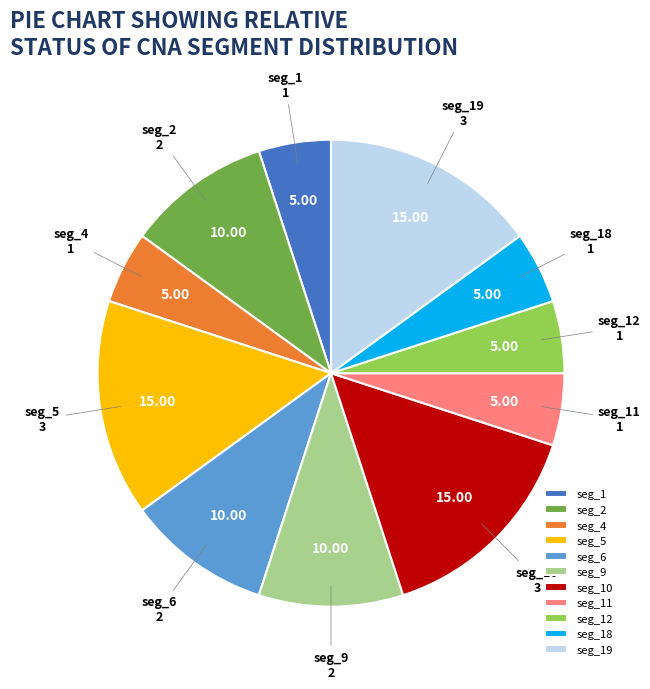

Count the number of slices in the pie.

11